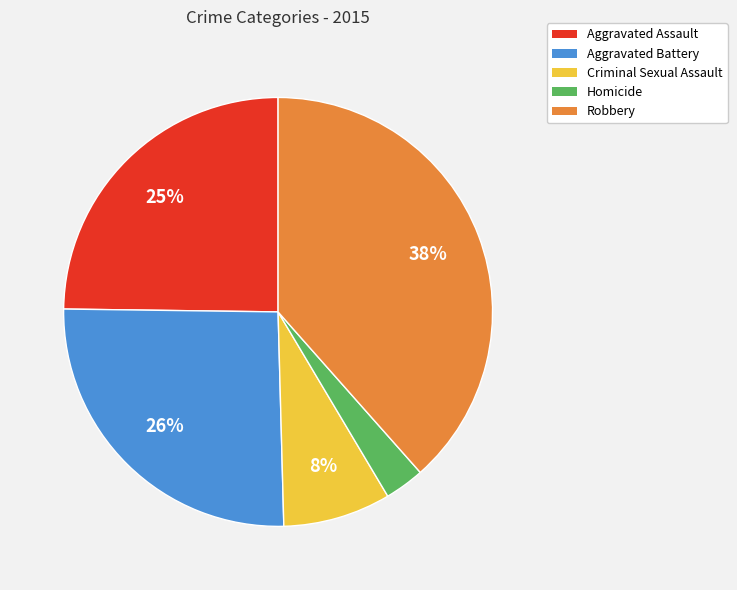

Between Homicide and Aggravated Assault, which is larger?

Aggravated Assault